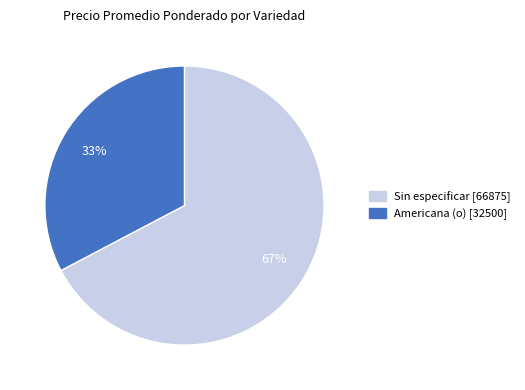

To the nearest percent, what is the average slice percentage?

50%